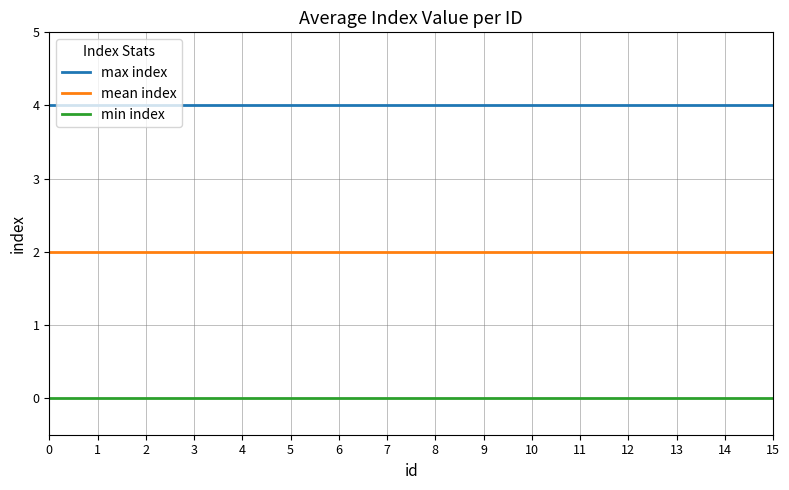

Reading right to left, extract all data points from this chart.

max index: 4	4	4	4	4	4	4	4	4	4	4	4	4	4	4	4
mean index: 2	2	2	2	2	2	2	2	2	2	2	2	2	2	2	2
min index: 0	0	0	0	0	0	0	0	0	0	0	0	0	0	0	0